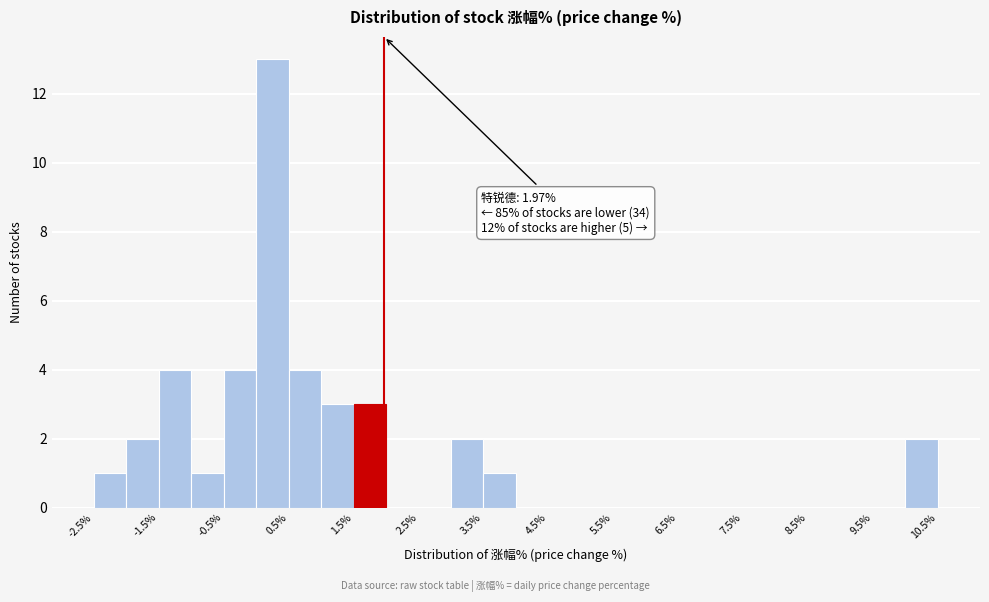

Over which range of the x-axis is the bar tallest?

0.0 to 0.5